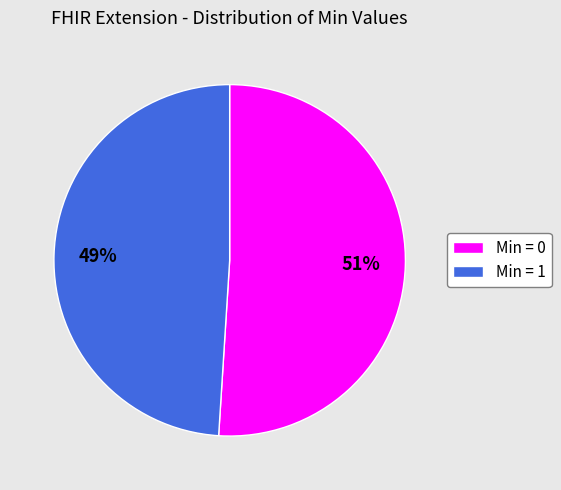

To the nearest percent, what is the average slice percentage?

50%